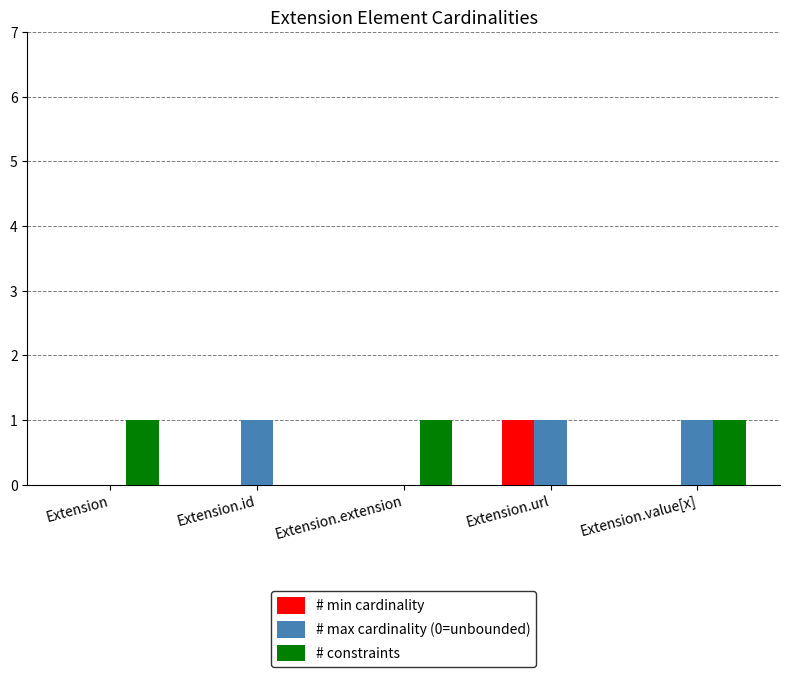

Is it true that # min cardinality equals 0 at Extension.id?

True